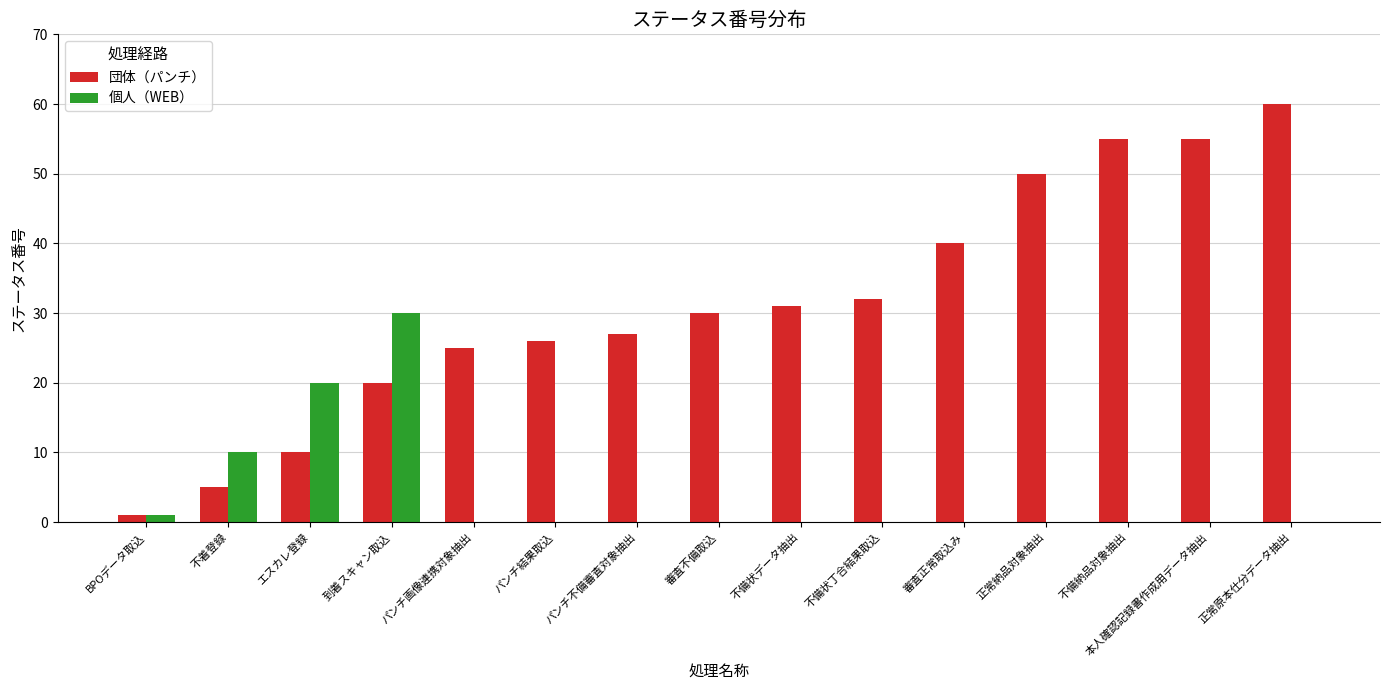

What is the maximum value shown in the chart?

60